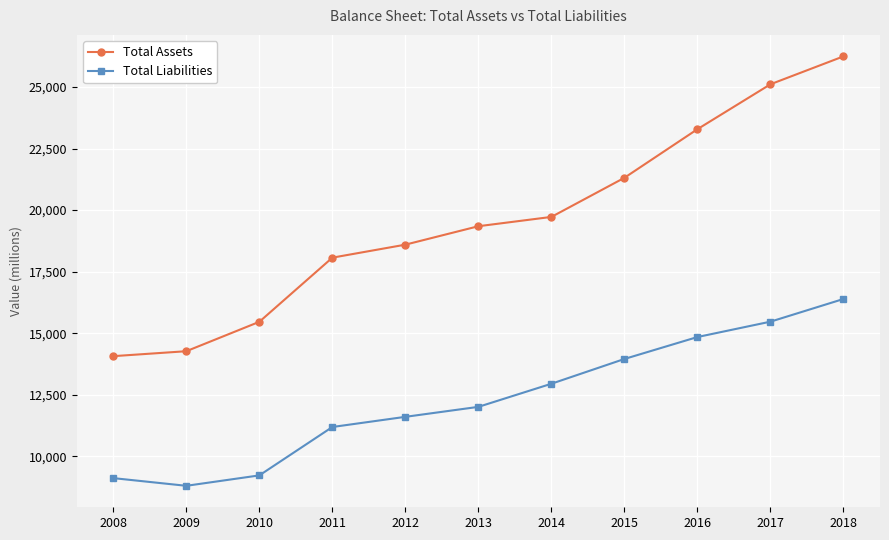

How many lines are shown in the chart?

2